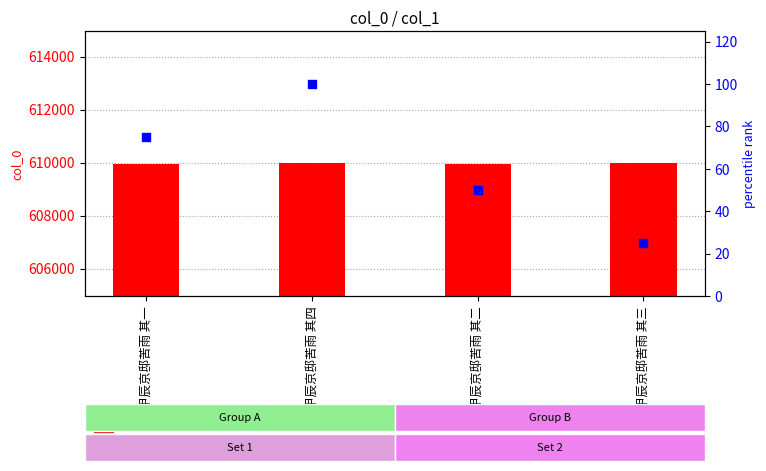

Which series contains the lowest Y value?

percentile rank within the sample